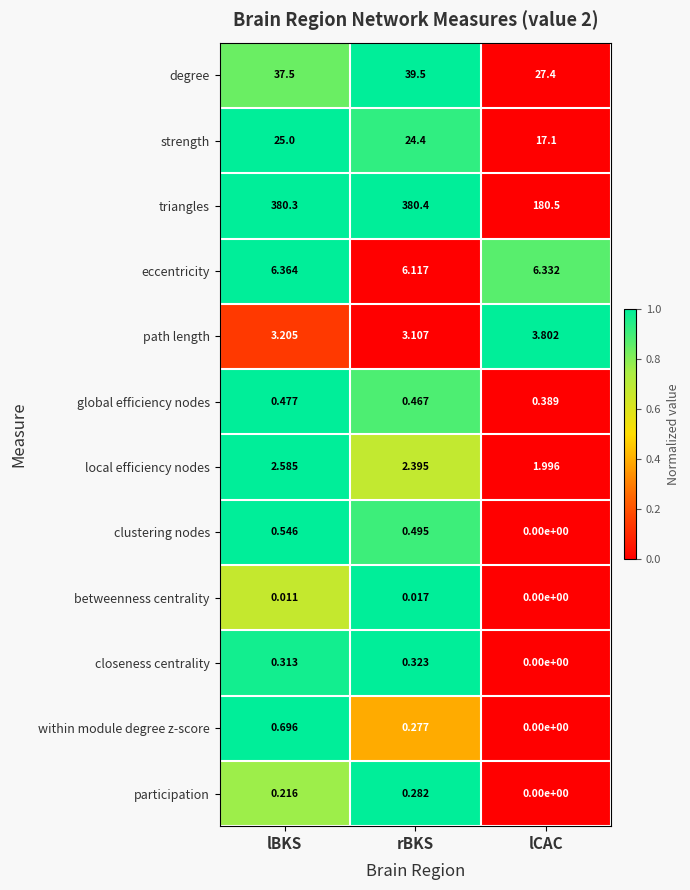

Which category has the lowest value in the degree series?

lCAC